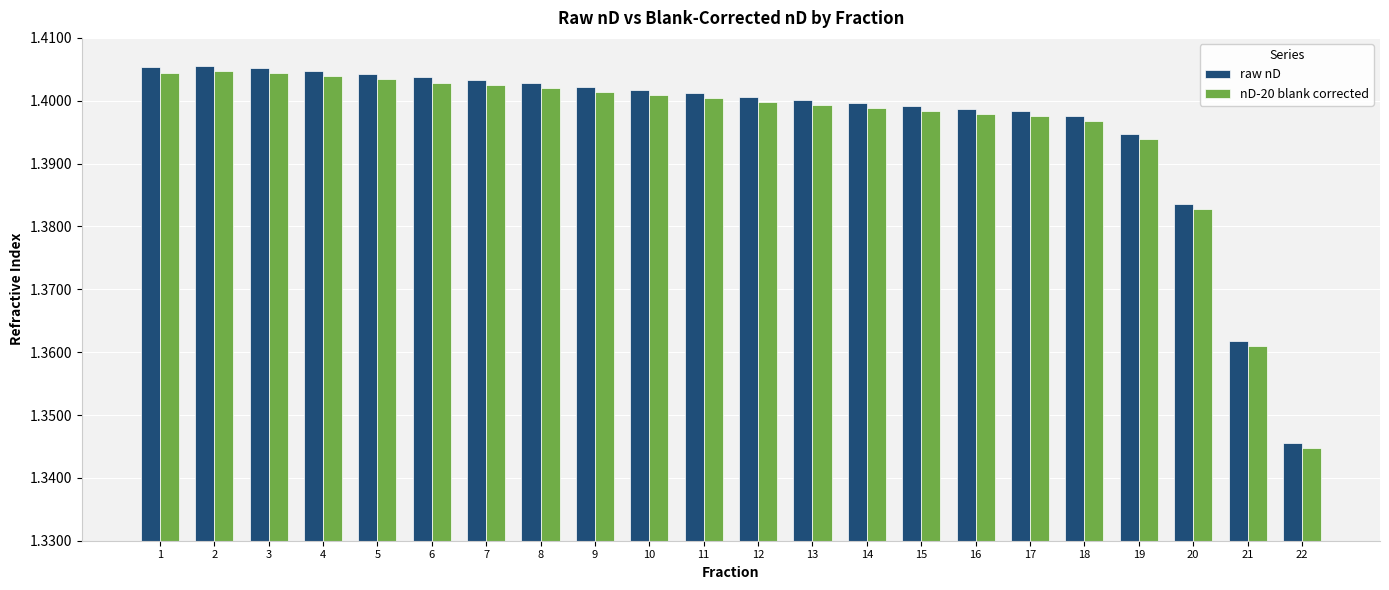

The raw nD series shows 1.4 at 21. True or false?

True